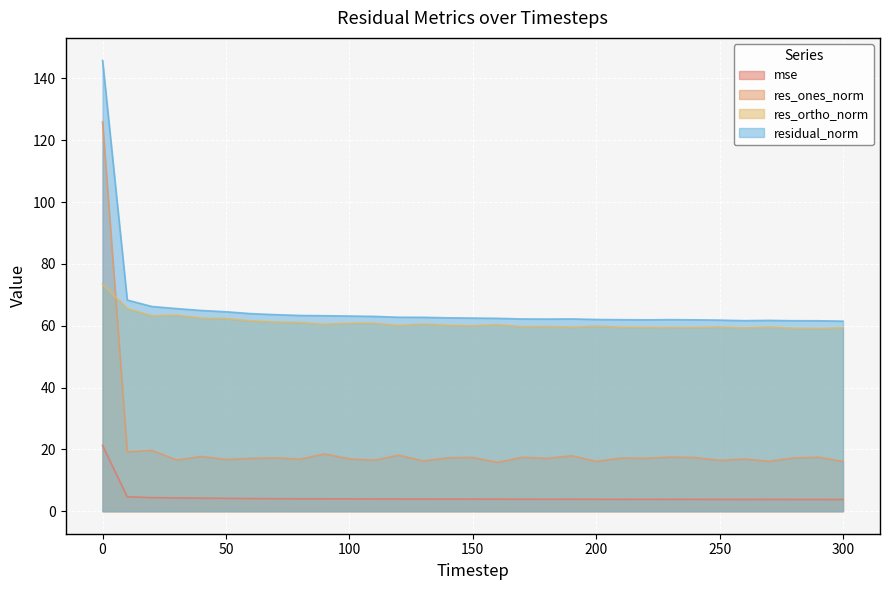

Which series has the largest total across all categories?

residual_norm